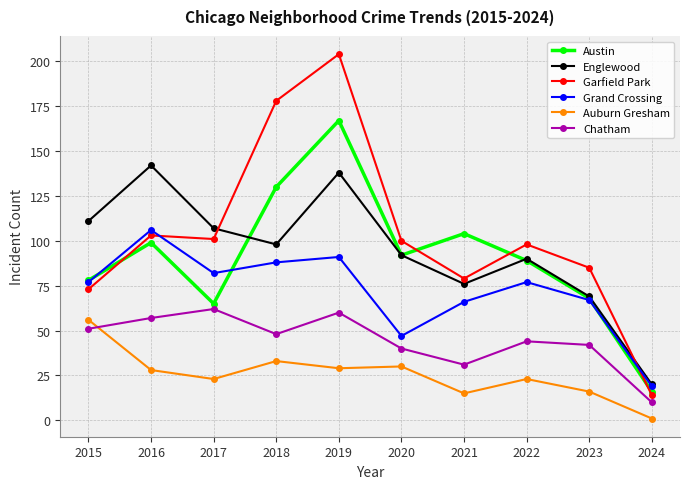

What is the sum of all Grand Crossing values?

720